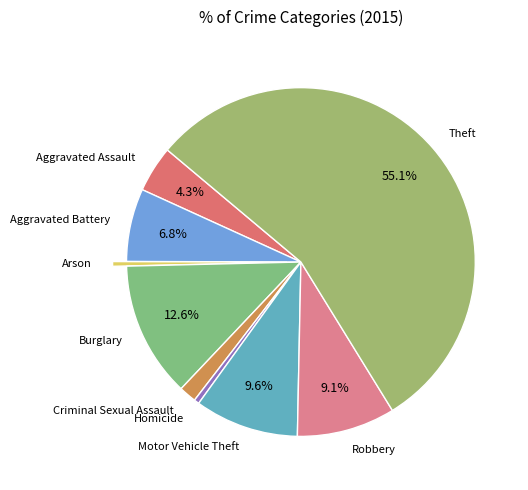

What percentage is the Criminal Sexual Assault slice, to the nearest percent?

2%